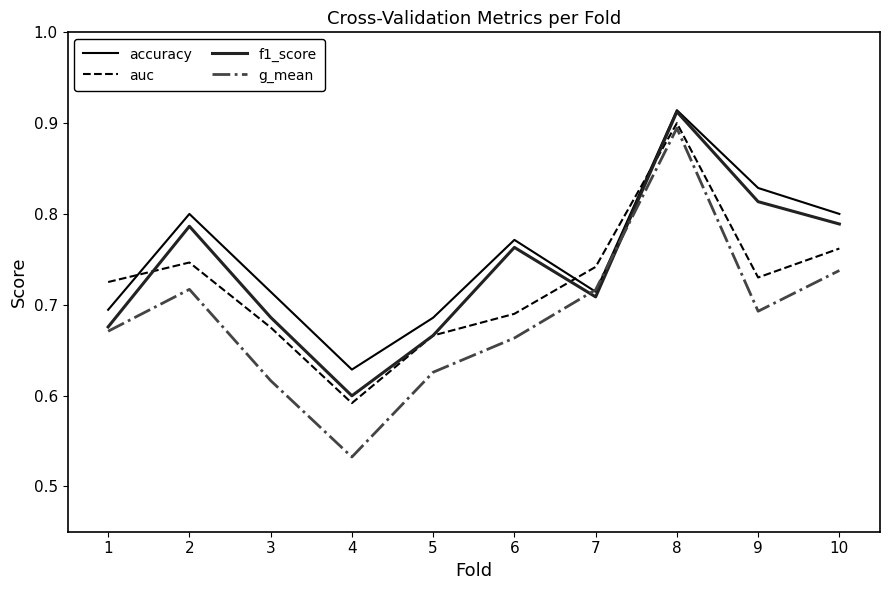

At which label does g_mean reach its minimum?

4